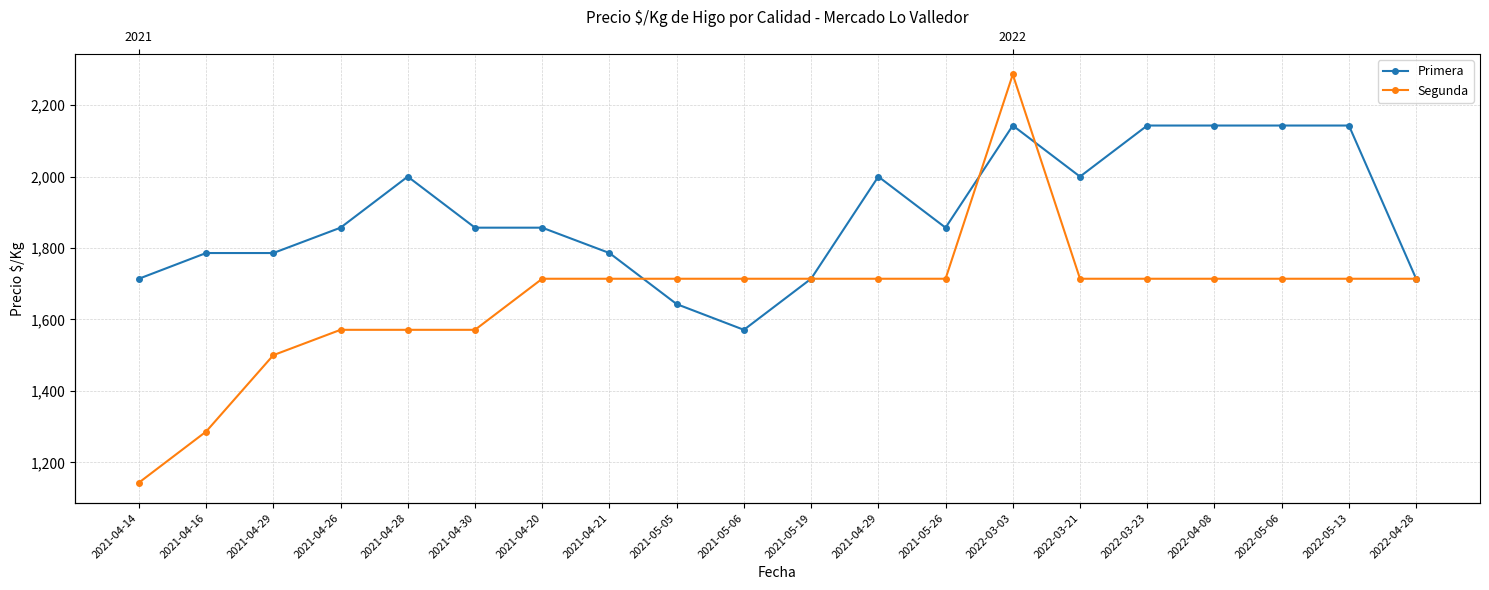

Reading left to right, list all the values displayed in this chart.

Primera: 2021-04-14=1714	2021-04-16=1786	2021-04-29=1786	2021-04-26=1857	2021-04-28=2000	2021-04-30=1857	2021-04-20=1857	2021-04-21=1786	2021-05-05=1643	2021-05-06=1571	2021-05-19=1714	2021-04-29=2000	2021-05-26=1857	2022-03-03=2143	2022-03-21=2000	2022-03-23=2143	2022-04-08=2143	2022-05-06=2143	2022-05-13=2143	2022-04-28=1714
Segunda: 2021-04-14=1143	2021-04-16=1286	2021-04-29=1500	2021-04-26=1571	2021-04-28=1571	2021-04-30=1571	2021-04-20=1714	2021-04-21=1714	2021-05-05=1714	2021-05-06=1714	2021-05-19=1714	2021-04-29=1714	2021-05-26=1714	2022-03-03=2286	2022-03-21=1714	2022-03-23=1714	2022-04-08=1714	2022-05-06=1714	2022-05-13=1714	2022-04-28=1714